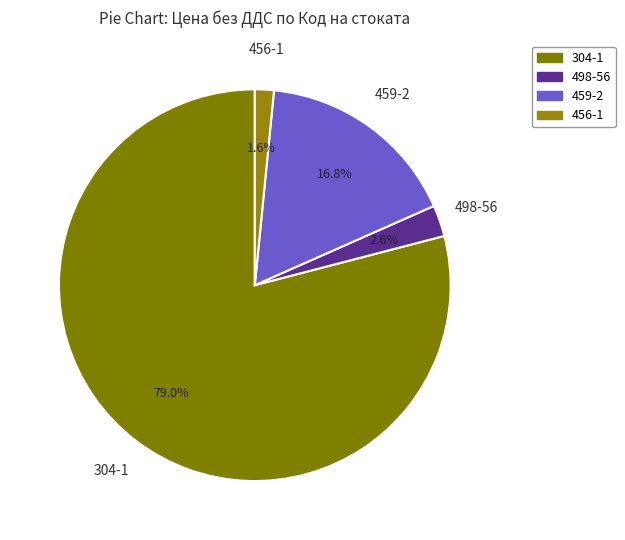

To the nearest percent, what percentage of the pie is 456-1?

2%